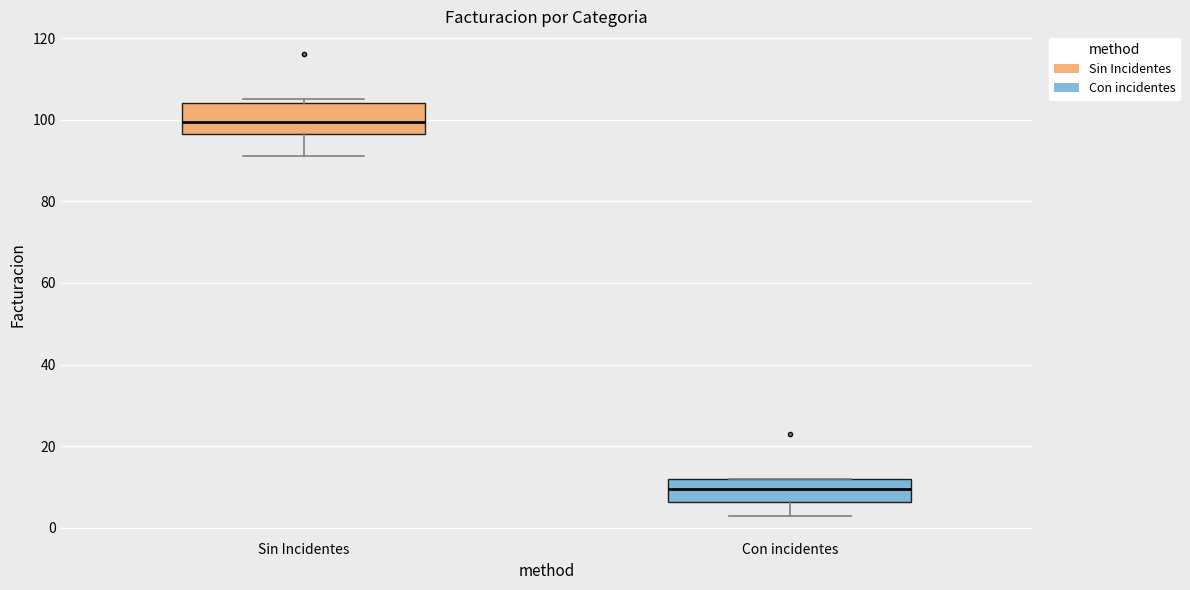

Reading left to right, read every box against the y-axis: the position of its median line, the range the box covers, and the ends of its whiskers. The values are not printed on the chart, so give them approximately, as read against the axis.

Sin Incidentes: median 100, box 96 to 104, whiskers 92 to 106
Con incidentes: median 10, box 6 to 12, whiskers 4 to 12